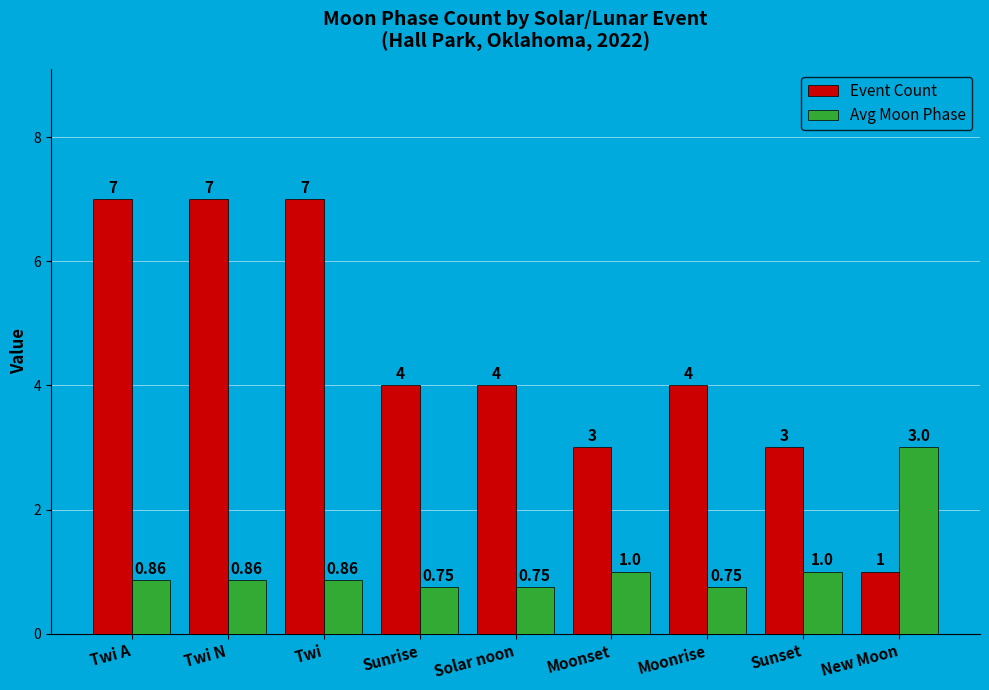

List the series in order of their overall mean, lowest first.

Avg Moon Phase, Event Count